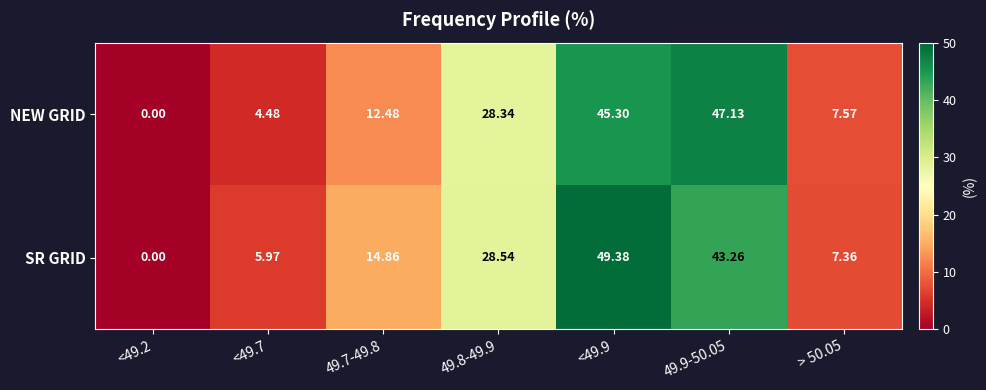

Between <49.2 and > 50.05, which series saw the biggest shift?

NEW GRID